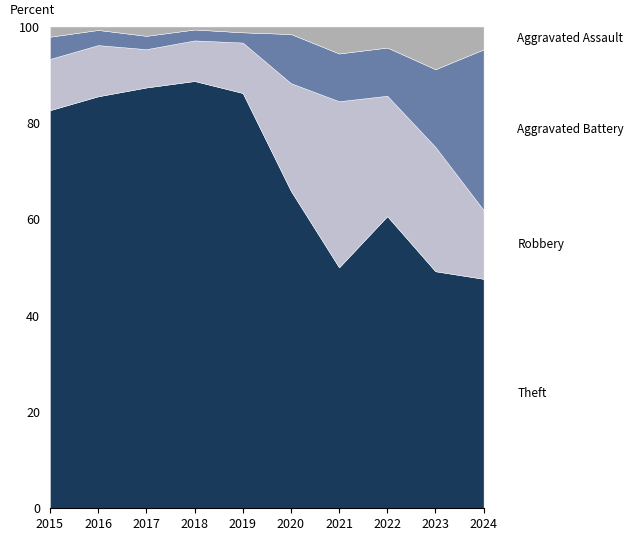

What is the total value across all series at 2015?

100.0